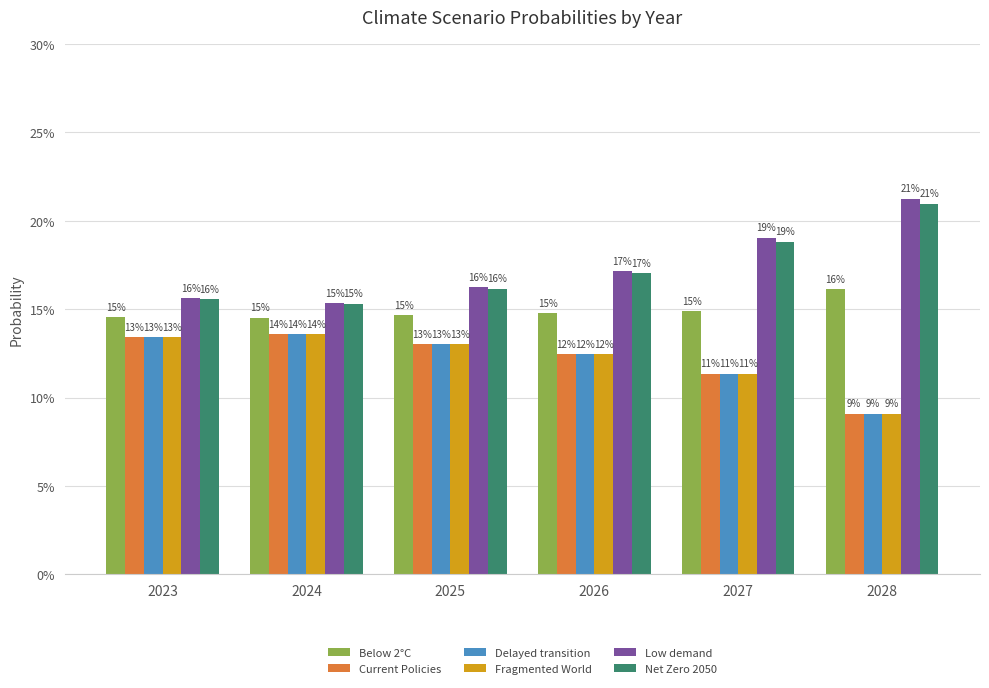

Does the chart contain stacked bars?

No